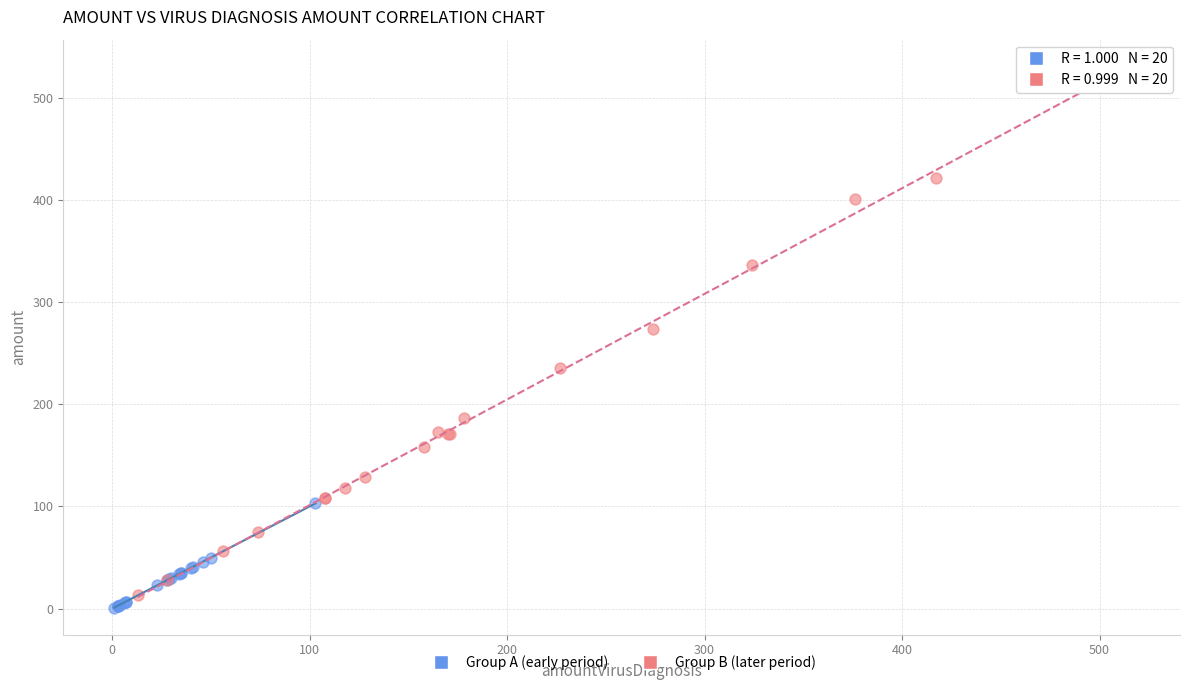

Which series has the largest Y range (max minus min)?

Group B (later period)